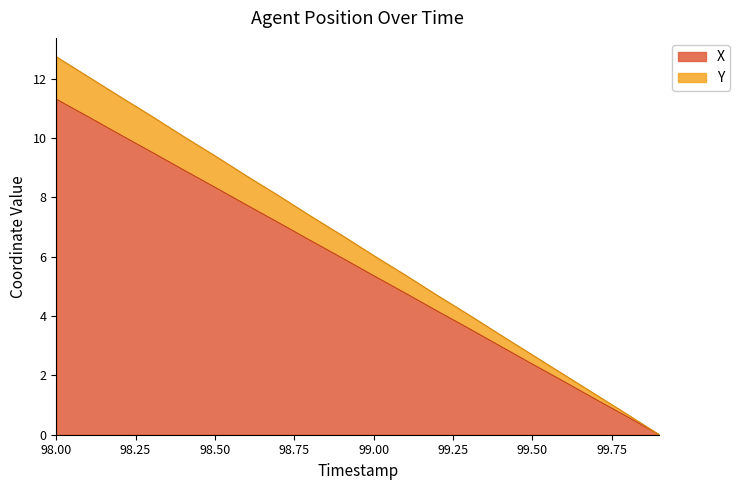

True or false: Y has a value of 4.0 at 99.3.

True